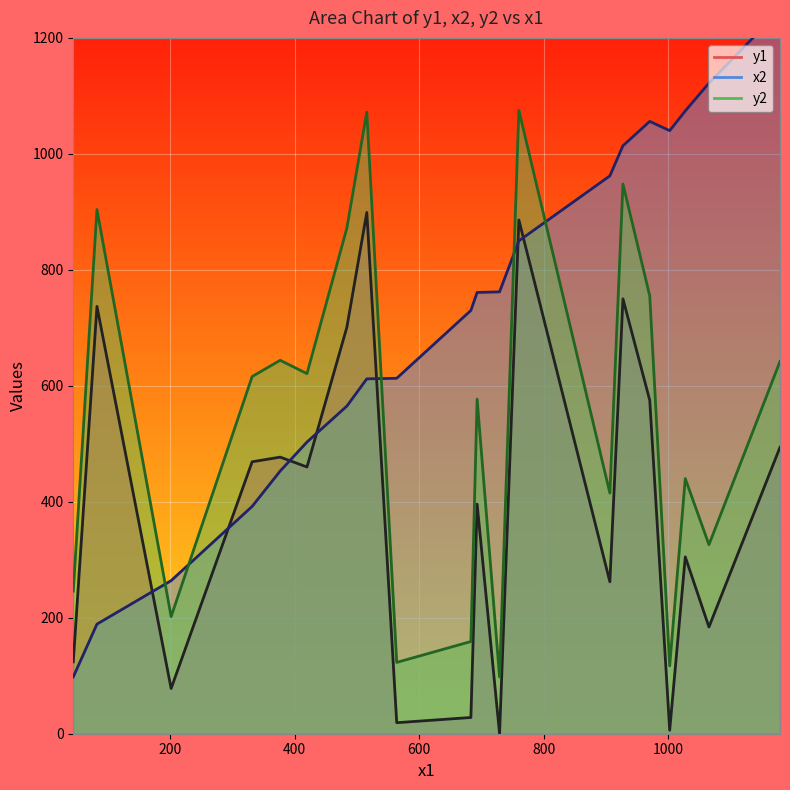

What are all the series names shown in the legend?

y1, x2, y2